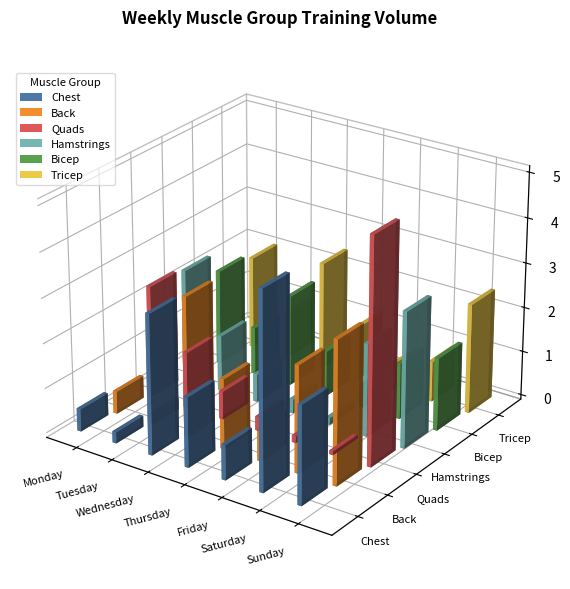

Reading left to right, what are all the values shown in this chart?

Chest: 0.5	0.2	3.1	1.6	0.8	4.4	2.2
Back: 0.5	0.2	3.1	1.6	0.8	2.4	3.2
Quads: 2.5	1.2	0.6	0.3	0.2	0.1	5.0
Hamstrings: 2.5	1.2	0.6	0.3	0.2	2.1	3.0
Bicep: 2.1	1.1	2.0	1.0	0.5	1.3	1.6
Tricep: 2.1	1.0	2.4	1.2	0.6	0.9	2.5